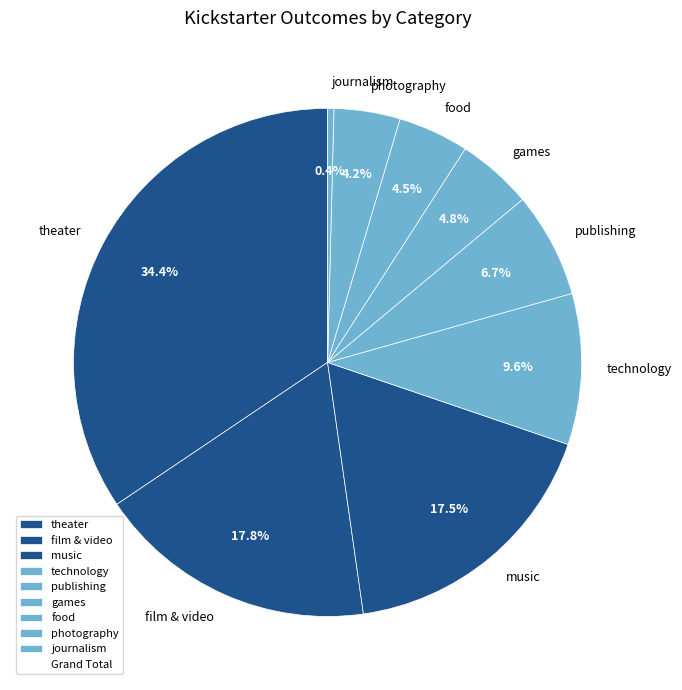

Is it true that technology is 10% of the pie?

True